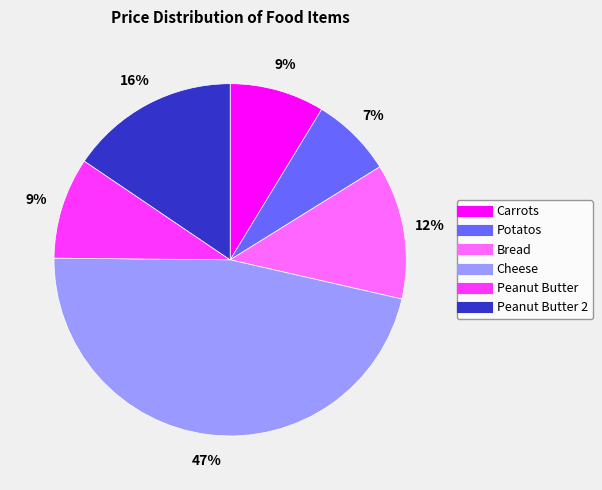

Does any single category account for the majority?

No